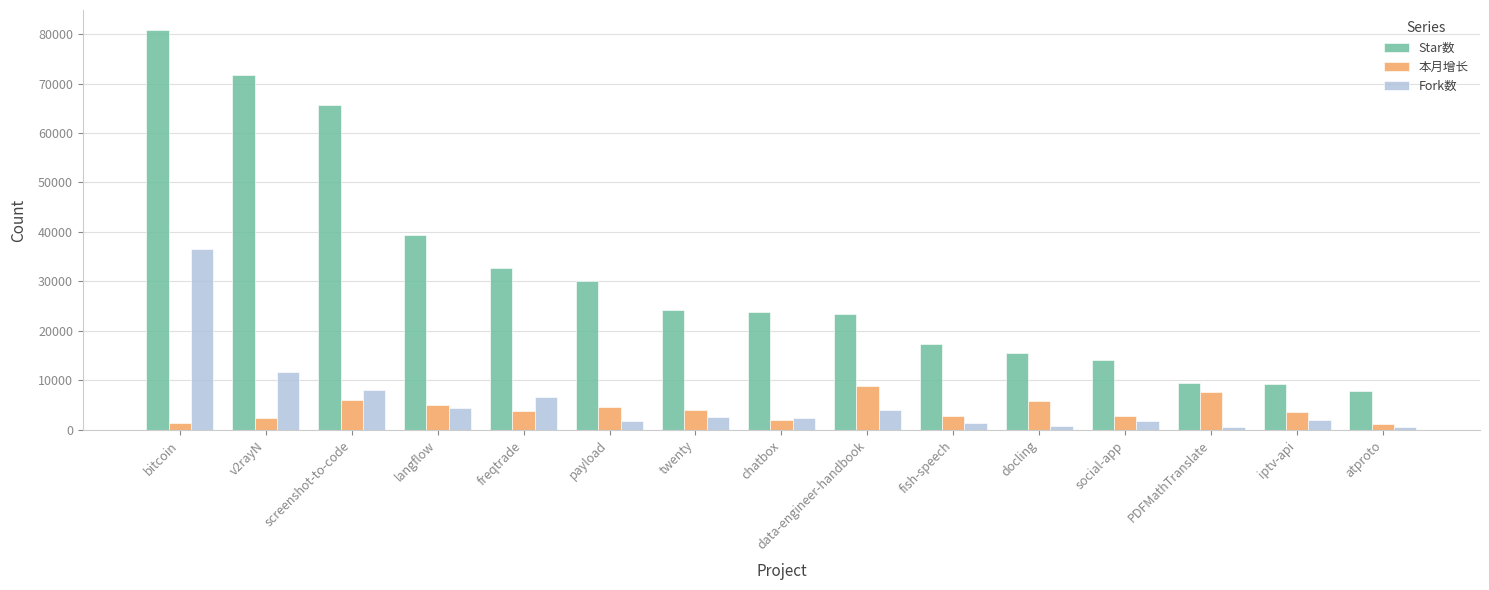

What position from the left is atproto?

15